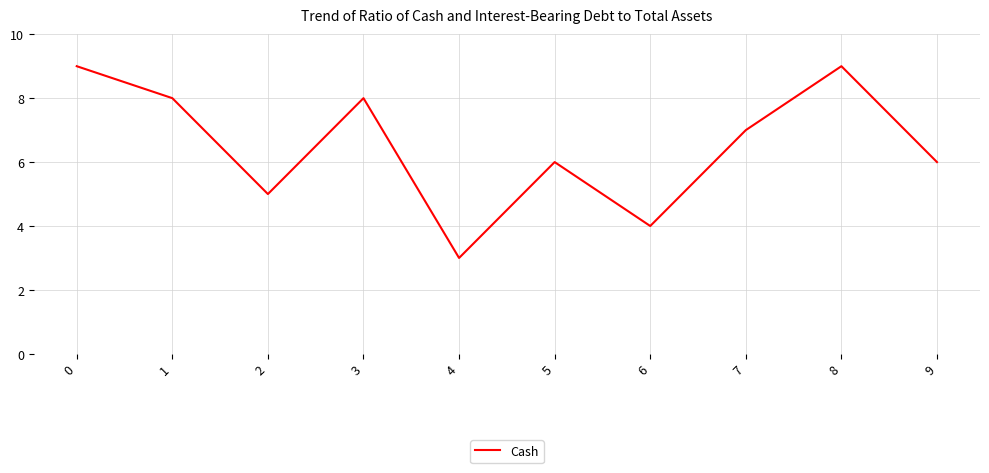

True or false: the data shows 5 at 2.

True